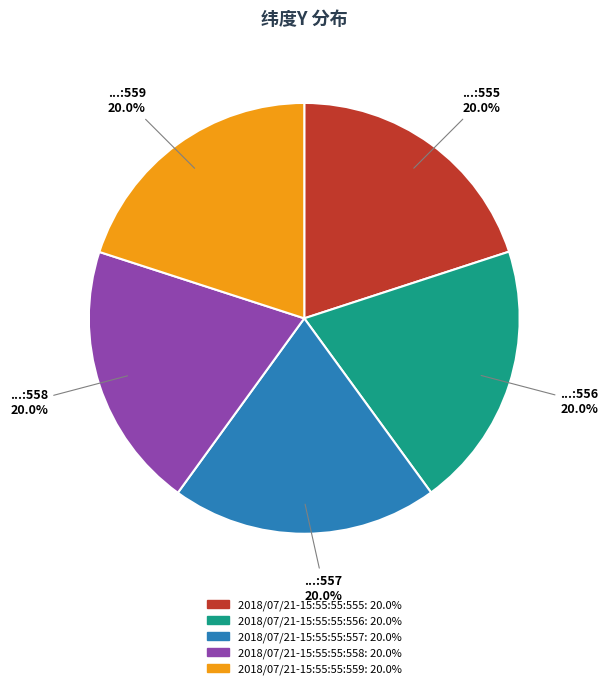

Is 2018/07/21-15:55:55:557 the majority of the pie?

No